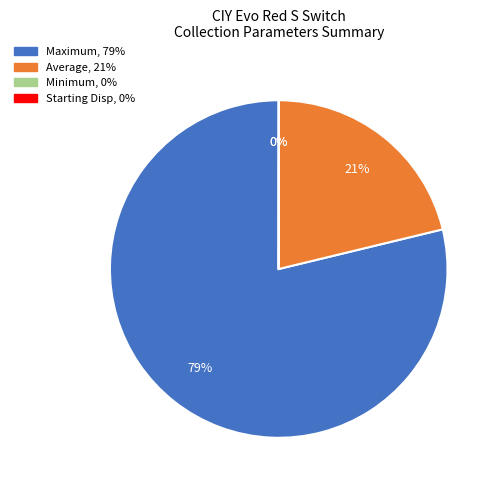

To the nearest percent, what is the difference between the Minimum and Maximum slice percentages?

79%